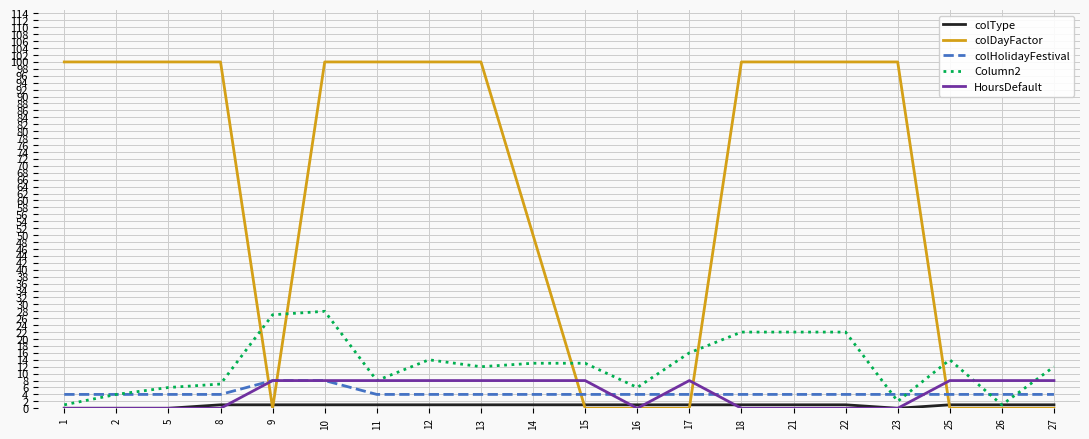

Which series has the largest range (max minus min)?

colDayFactor